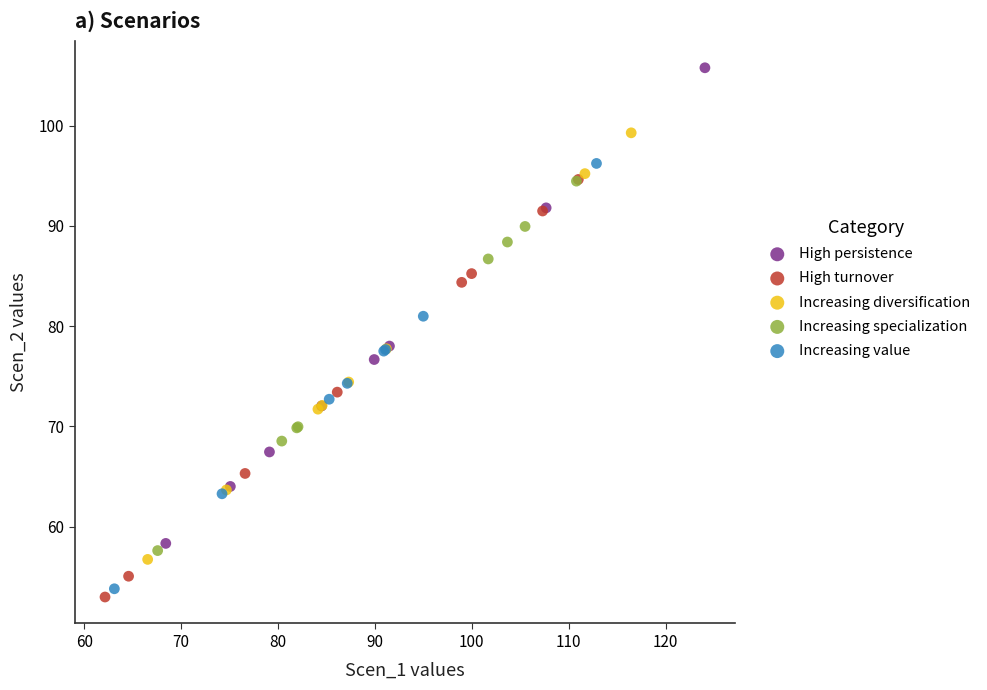

Which series contains the highest Y value?

High persistence